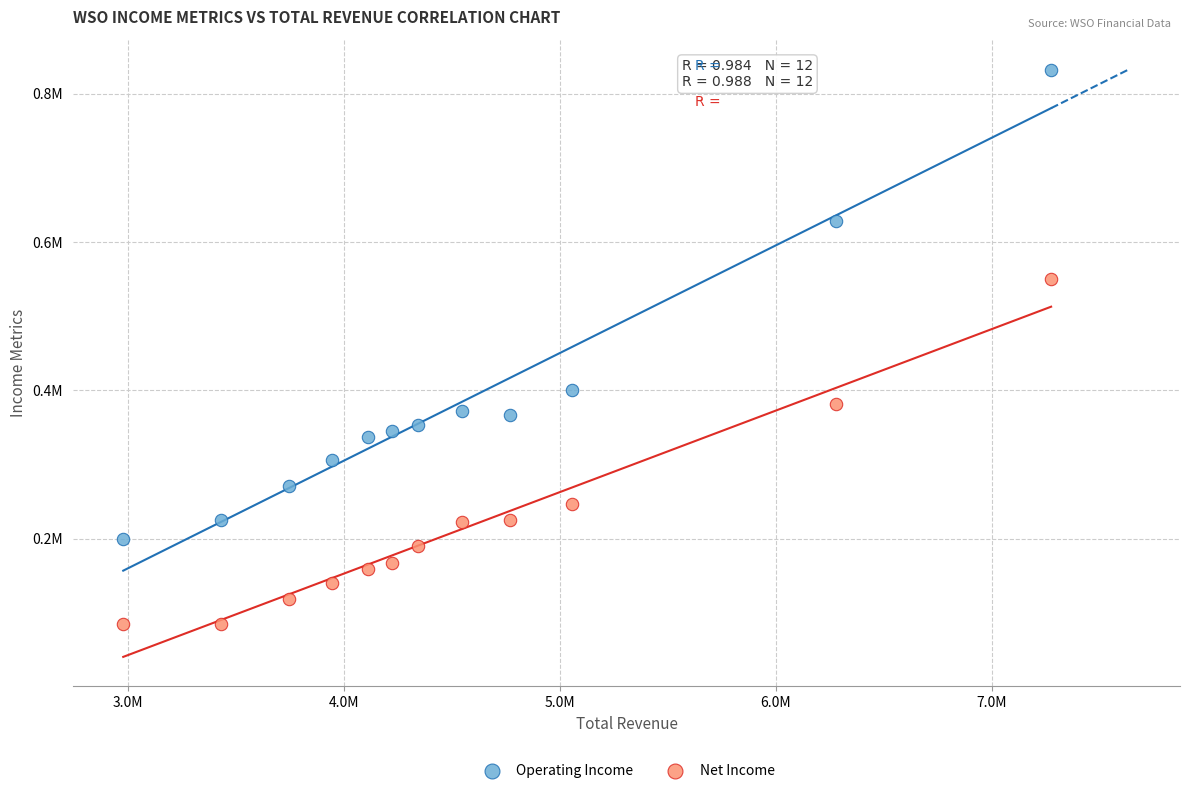

What are all the series names shown in the legend?

Operating Income, Net Income